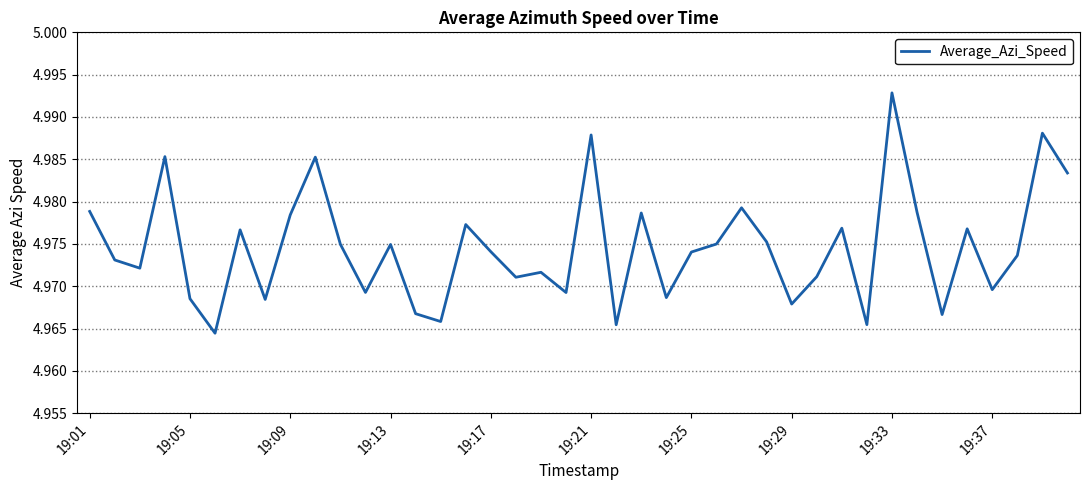

How many lines are shown in the chart?

1